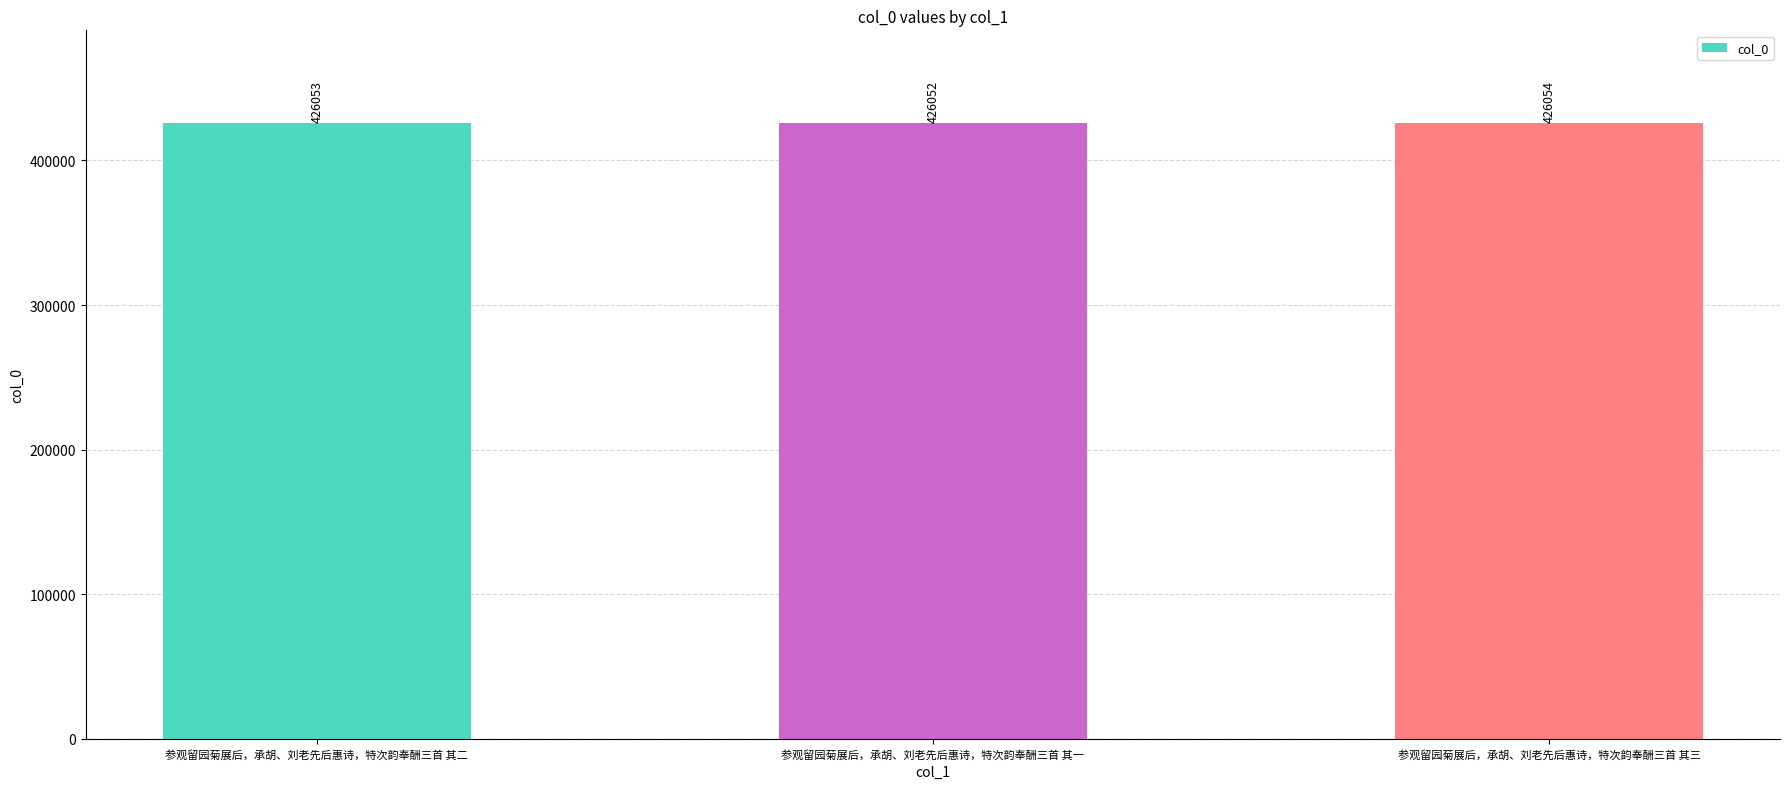

Which category has the lowest value across all series?

参观留园菊展后，承胡、刘老先后惠诗，特次韵奉酬三首 其一